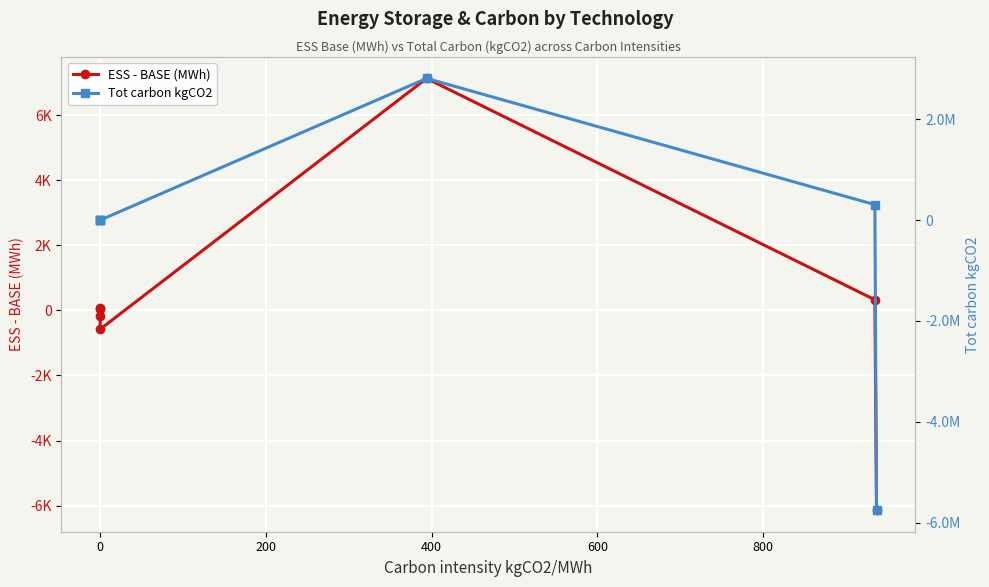

What is the maximum value for ESS - BASE (MWh)?

7136.7